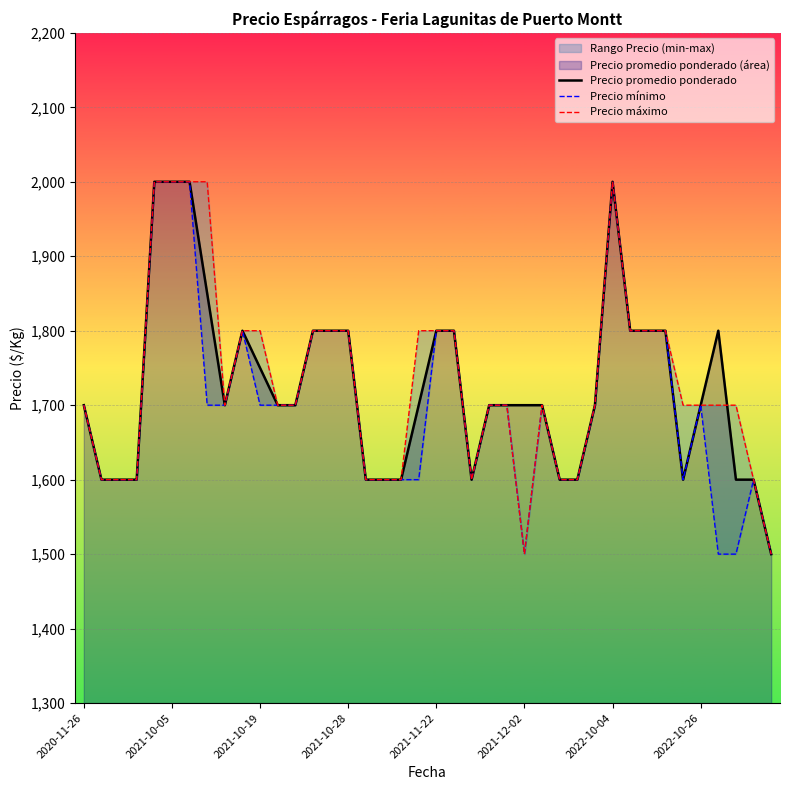

The Precio promedio ponderado series shows 1700 at 2020-11-26. True or false?

True